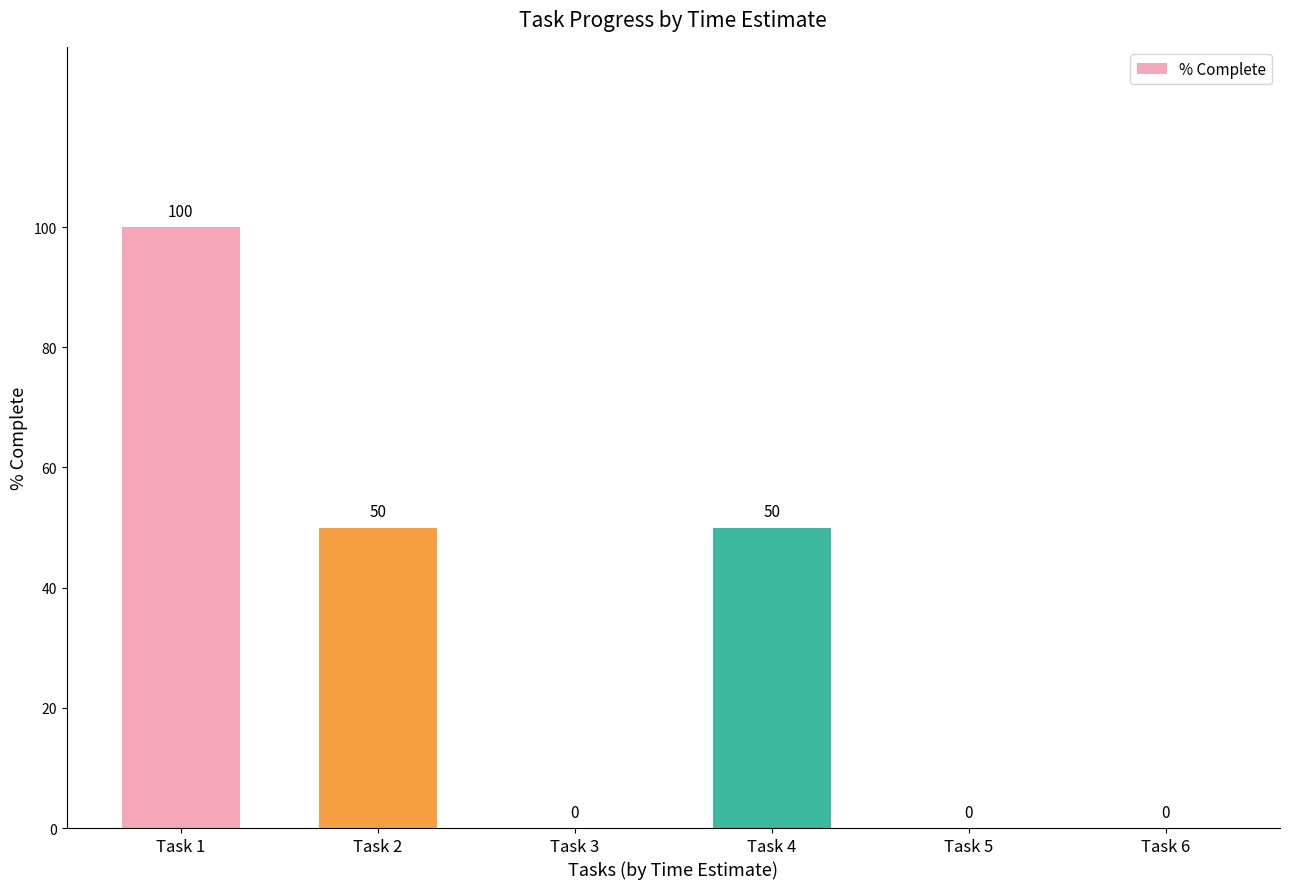

Where does the data first go above 50?

Task 1